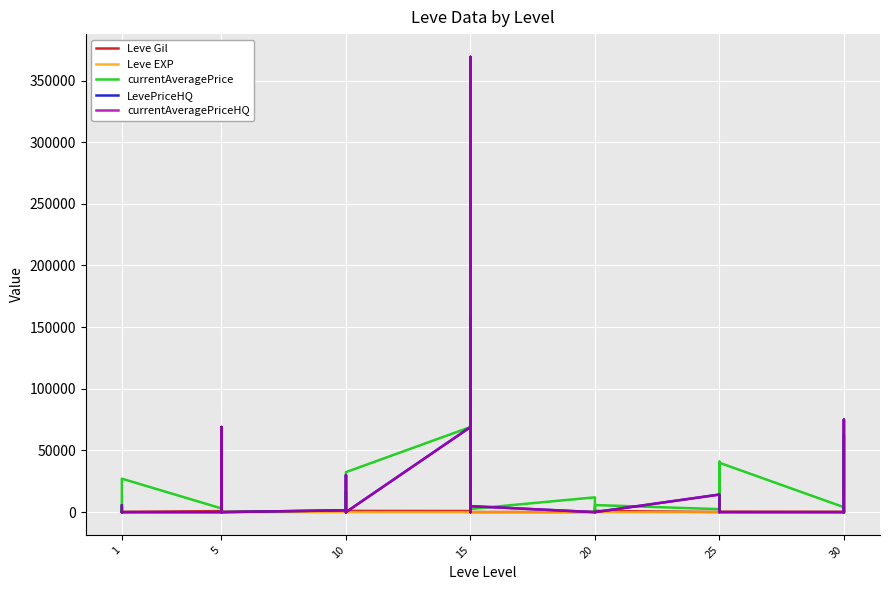

What is the sum of all Leve EXP values?

1947.0